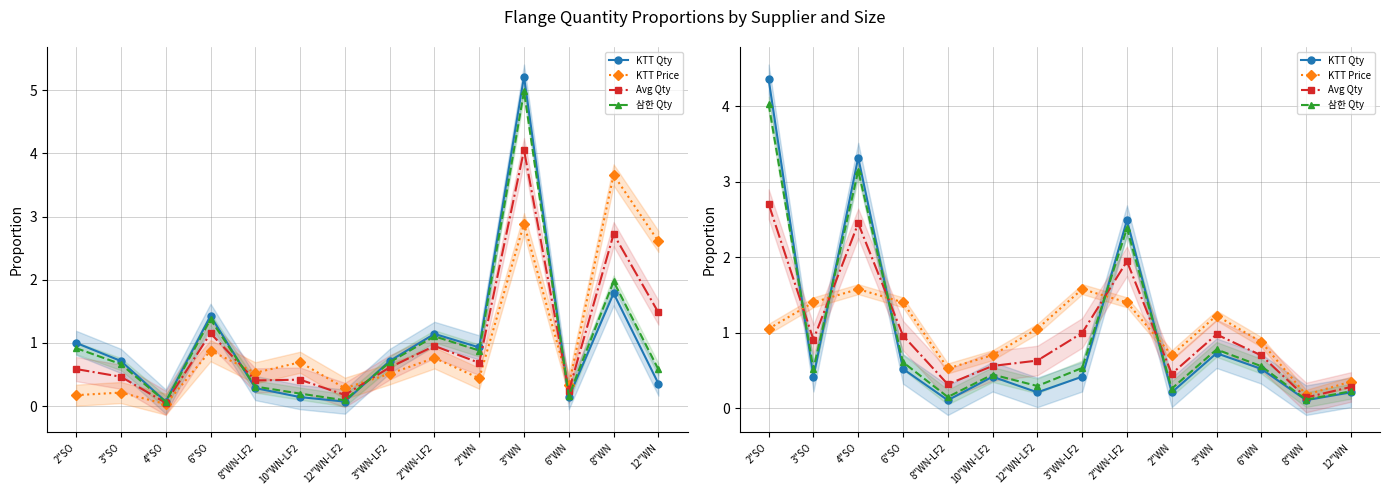

True or false: Avg Qty has a value of 1.1 at 4"SO.

False